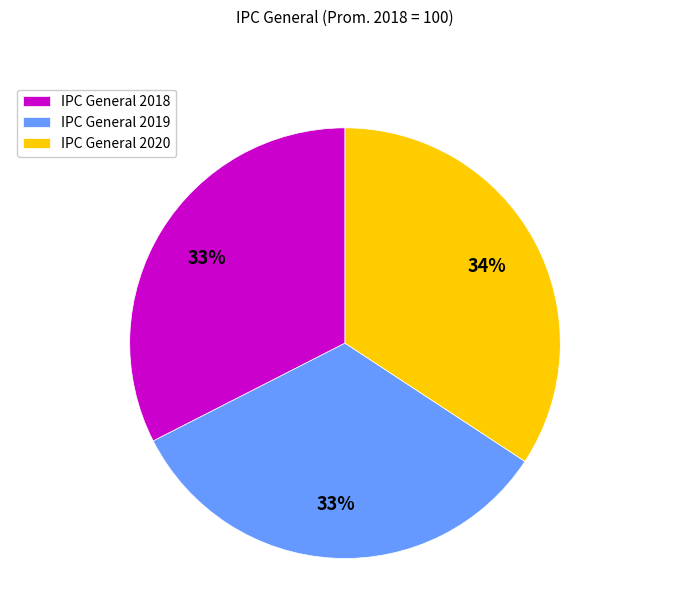

Combined, do IPC General 2018 and IPC General 2019 account for over 50%?

Yes